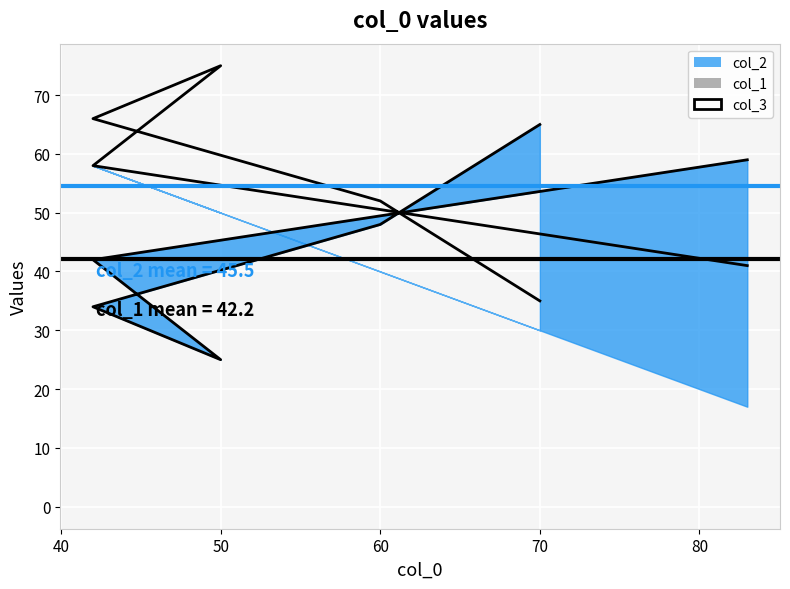

Which series changed the most between 50 and 70?

col_2